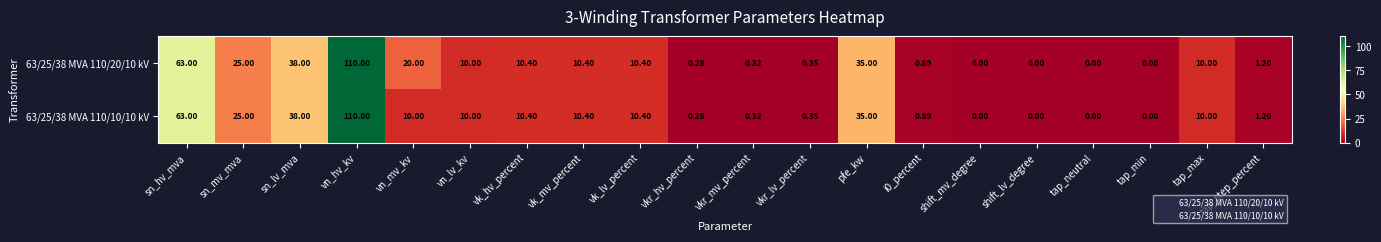

Which category has the highest value in the 63/25/38 MVA 110/10/10 kV series?

vn_hv_kv